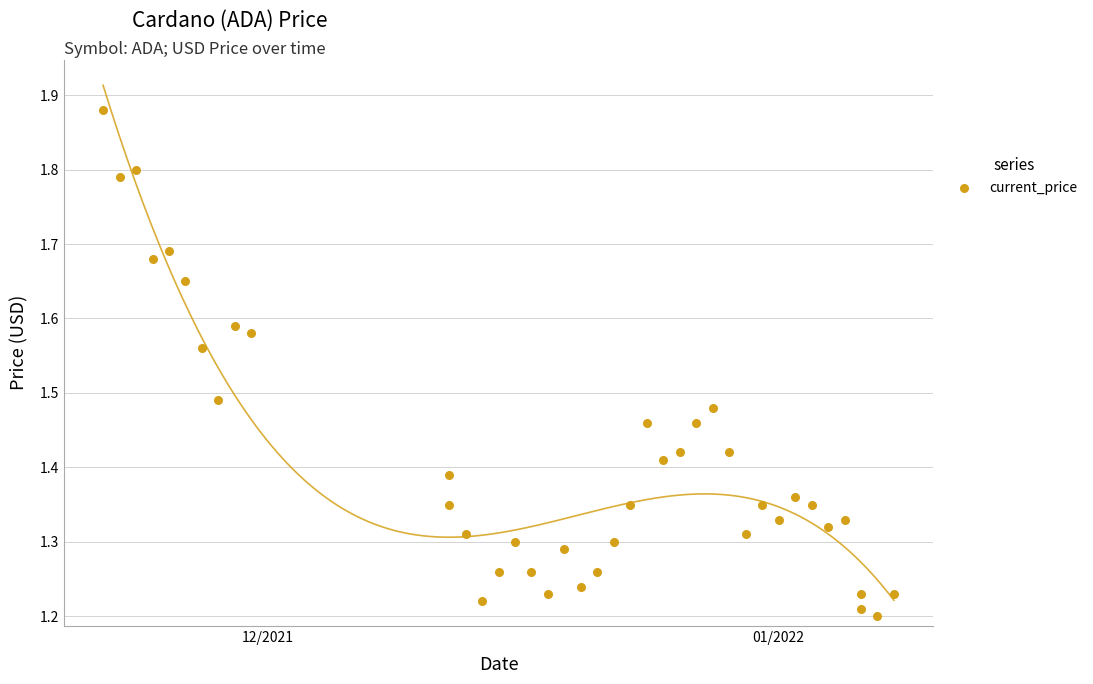

What is the range of Y values (max minus min)?

0.7